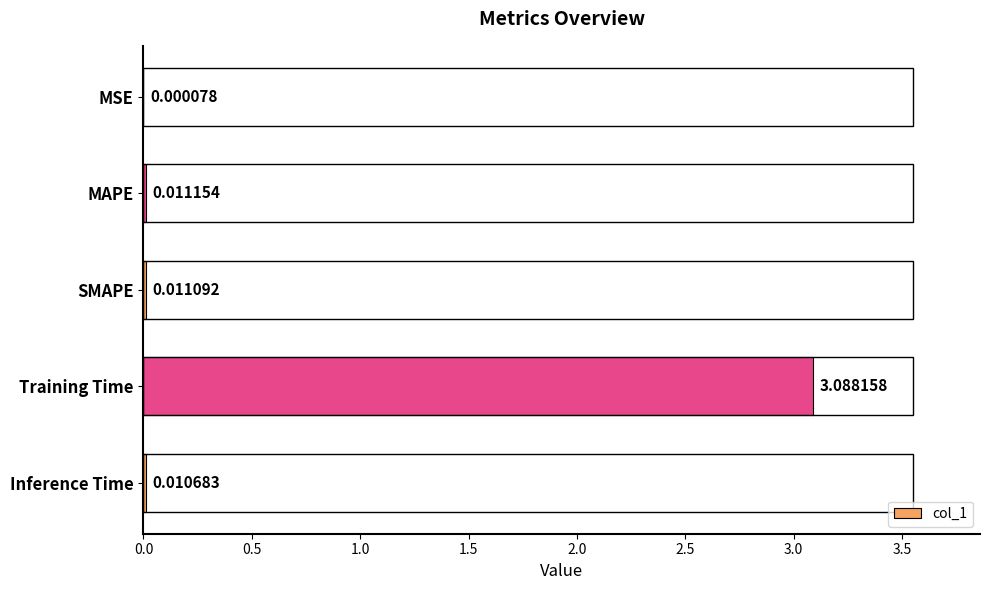

Which label corresponds to the largest value in the chart?

Training Time